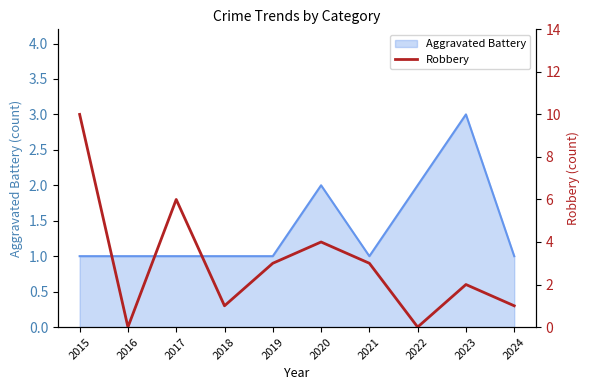

At which category does the chart reach its minimum across all series?

2016